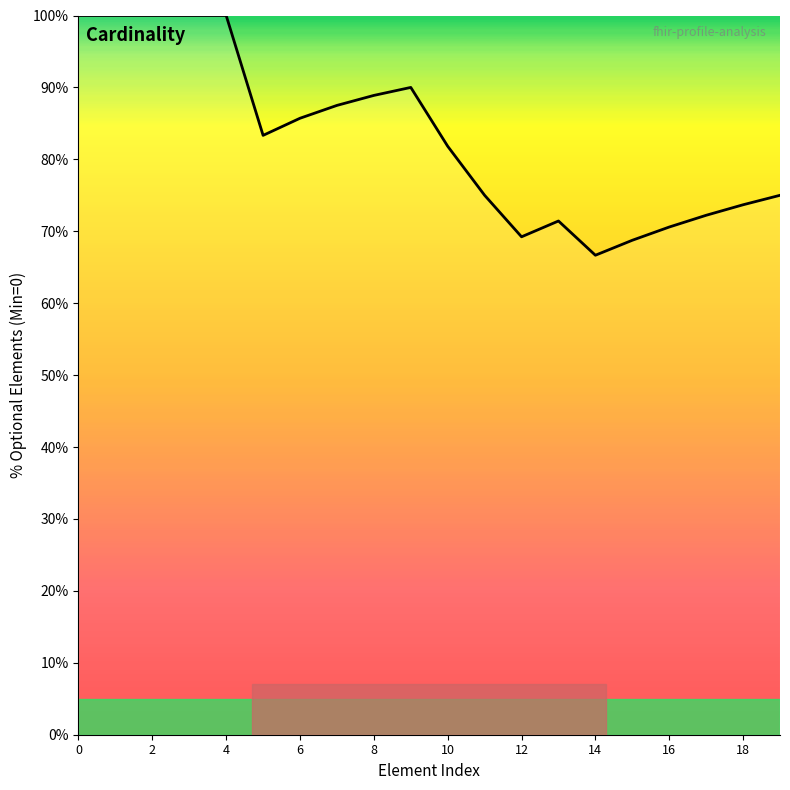

What is the difference between the maximum and minimum values?

33.3